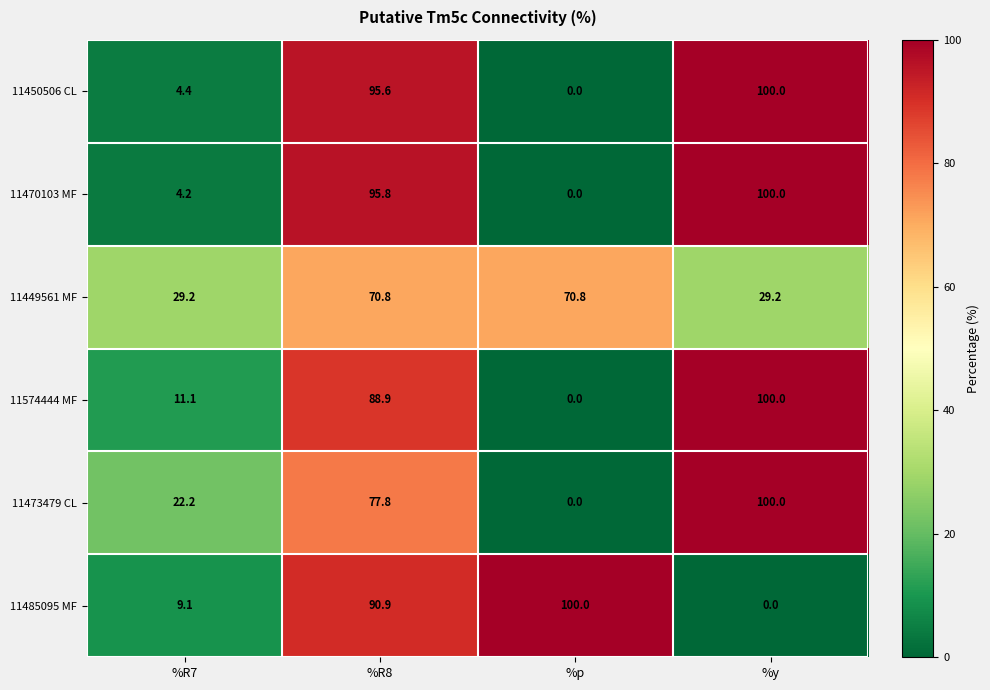

Reading left to right, list all the values displayed in this chart.

11450506 CL: %R7=4.4	%R8=95.6	%p=0.0	%y=100.0
11470103 MF: %R7=4.2	%R8=95.8	%p=0.0	%y=100.0
11449561 MF: %R7=29.2	%R8=70.8	%p=70.8	%y=29.2
11574444 MF: %R7=11.1	%R8=88.9	%p=0.0	%y=100.0
11473479 CL: %R7=22.2	%R8=77.8	%p=0.0	%y=100.0
11485095 MF: %R7=9.1	%R8=90.9	%p=100.0	%y=0.0